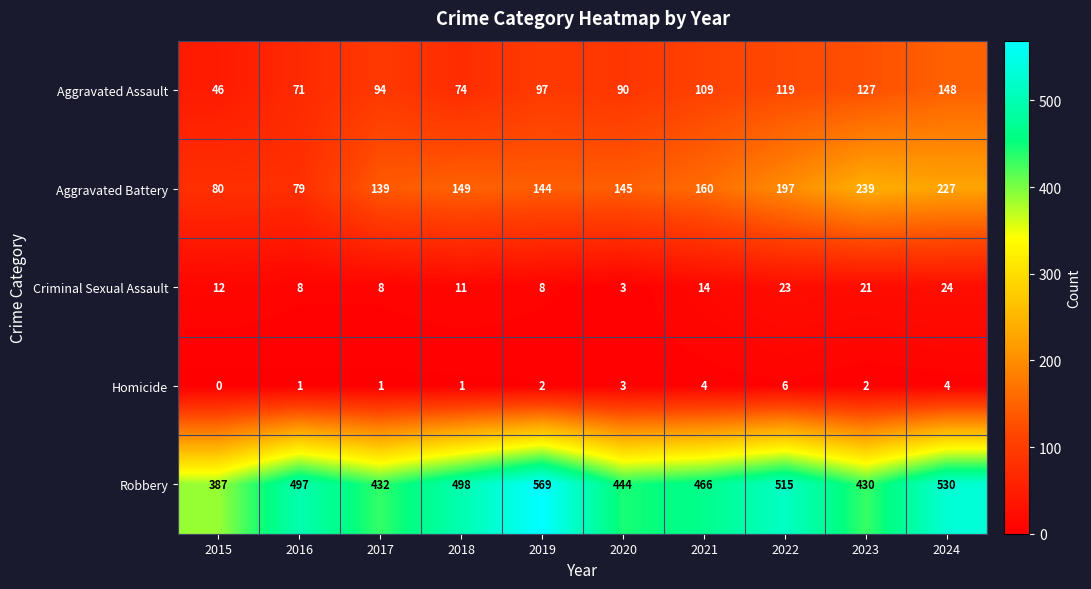

Which series changed the most between 2015 and 2019?

Robbery